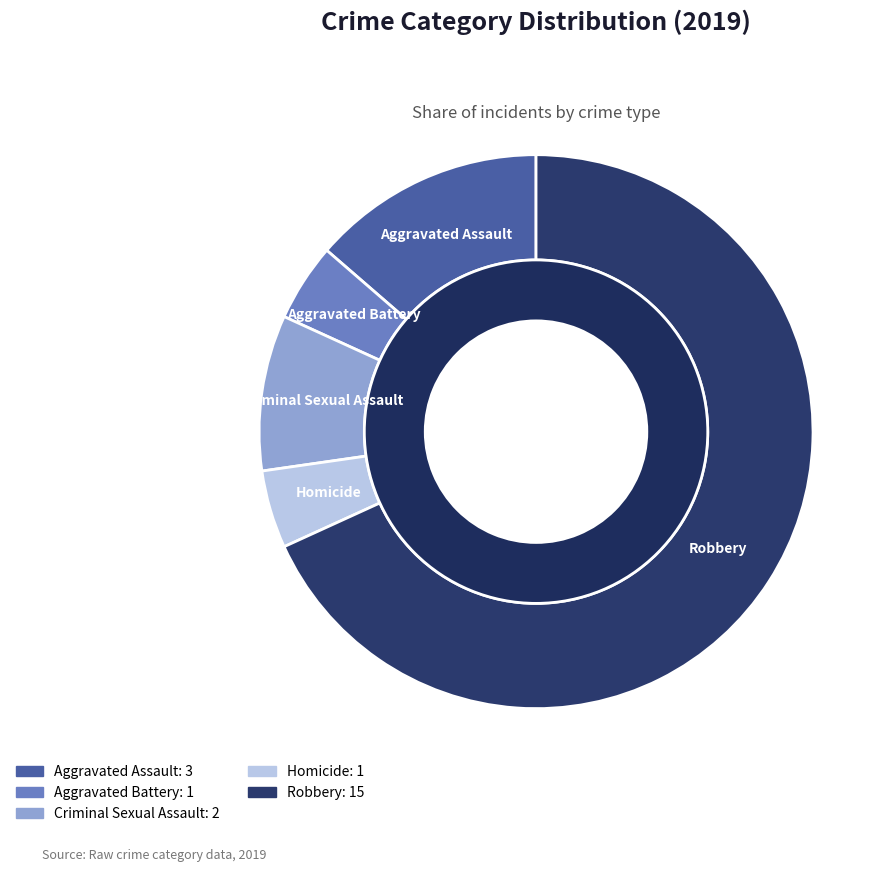

What is the change in value from Aggravated Assault to Aggravated Battery?

-2